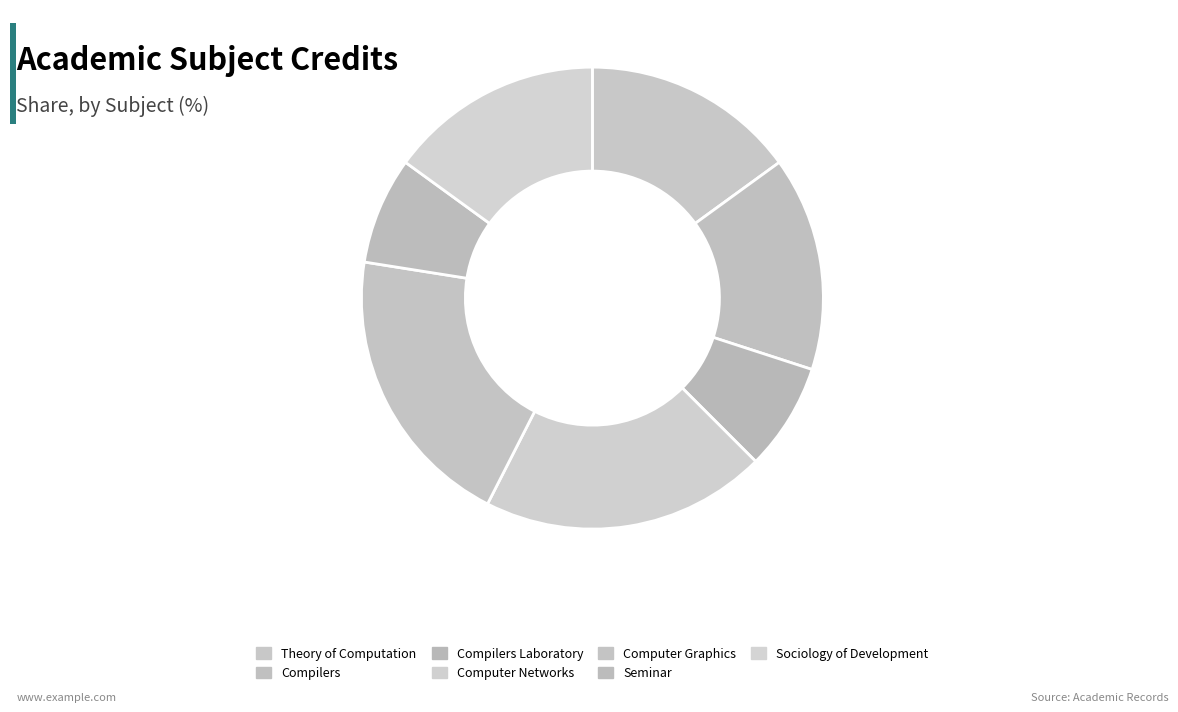

Count the number of slices in the pie.

7